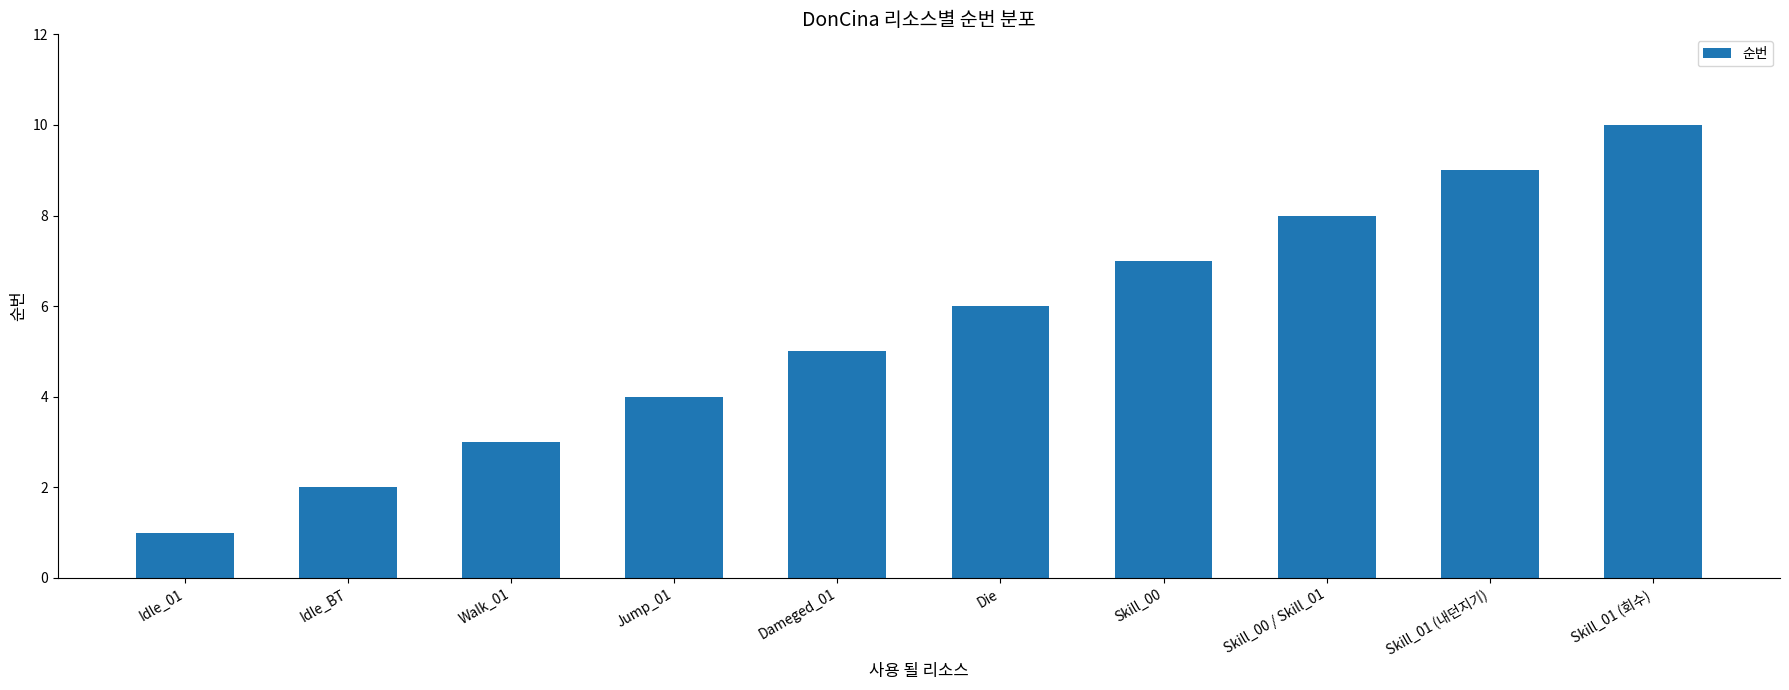

Which has a higher value, Skill_00 / Skill_01 or Skill_01 (내던지기)?

Skill_01 (내던지기)